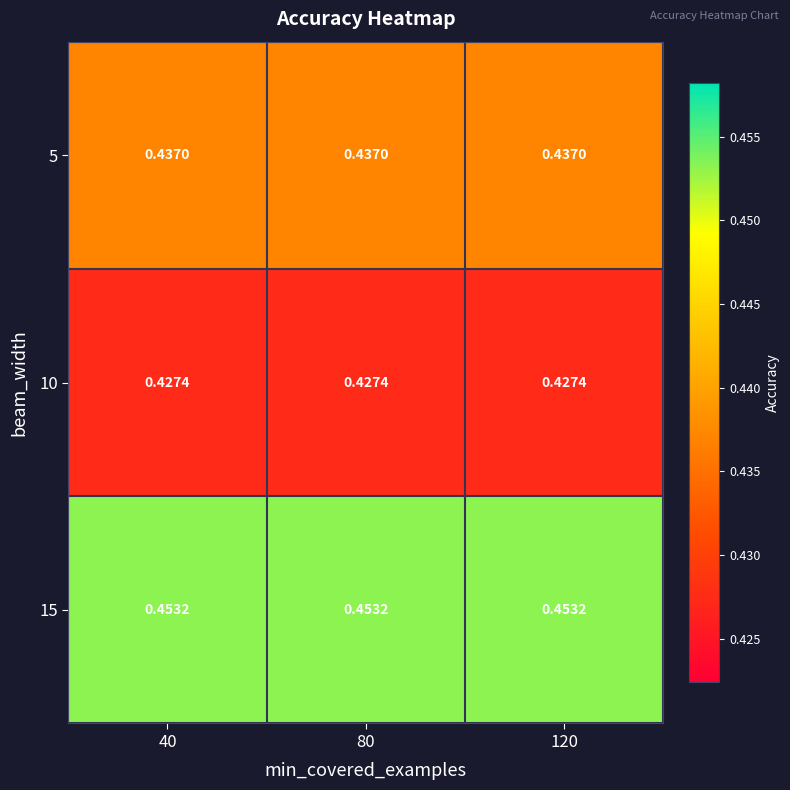

Rank the series by their maximum value, from highest to lowest.

15, 5, 10